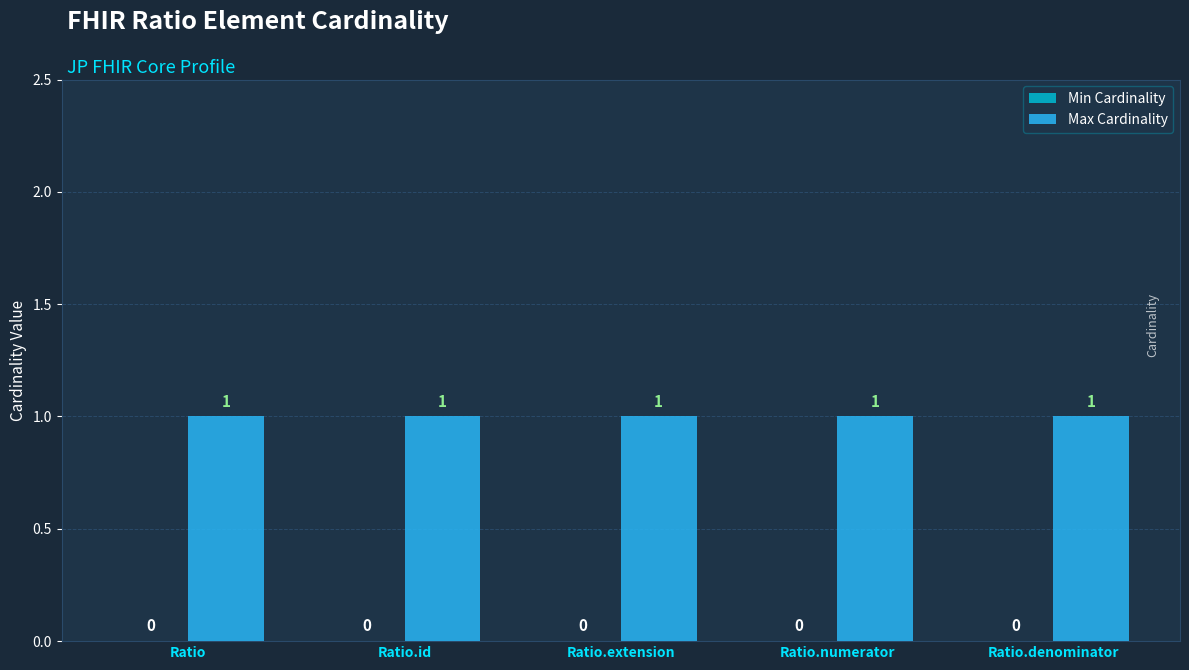

List the series in order of their peak value, highest first.

Max Cardinality, Min Cardinality